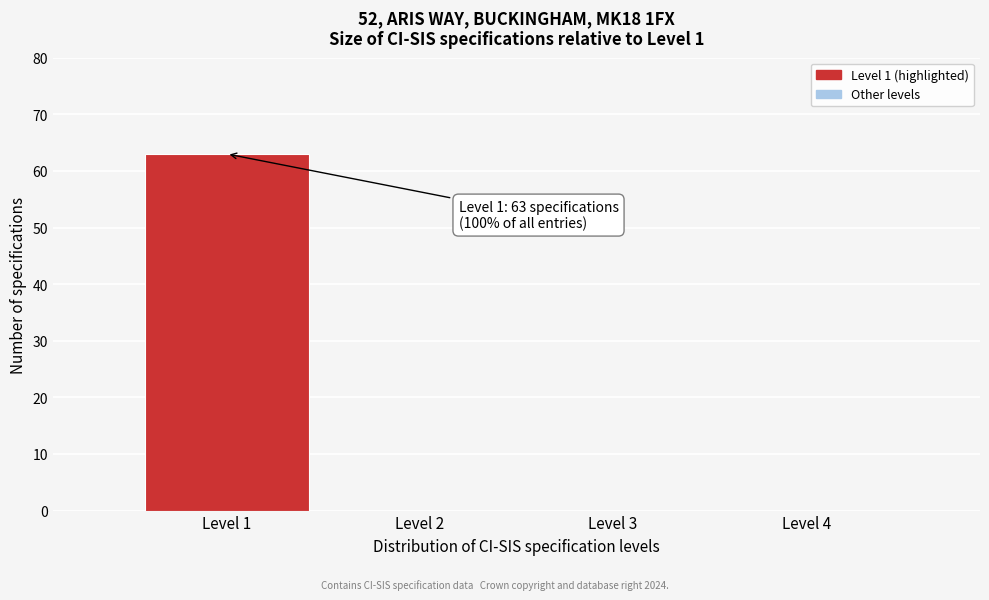

Reading left to right, what are all the values shown in this chart?

Level 1=63	Level 2=0	Level 3=0	Level 4=0